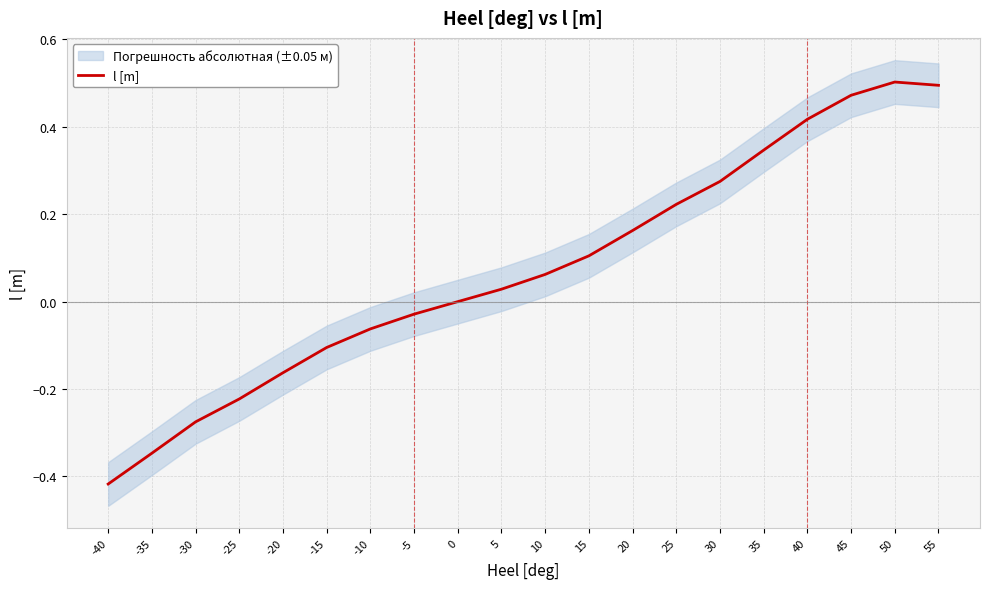

What is the difference between the second highest and second lowest values?

0.8